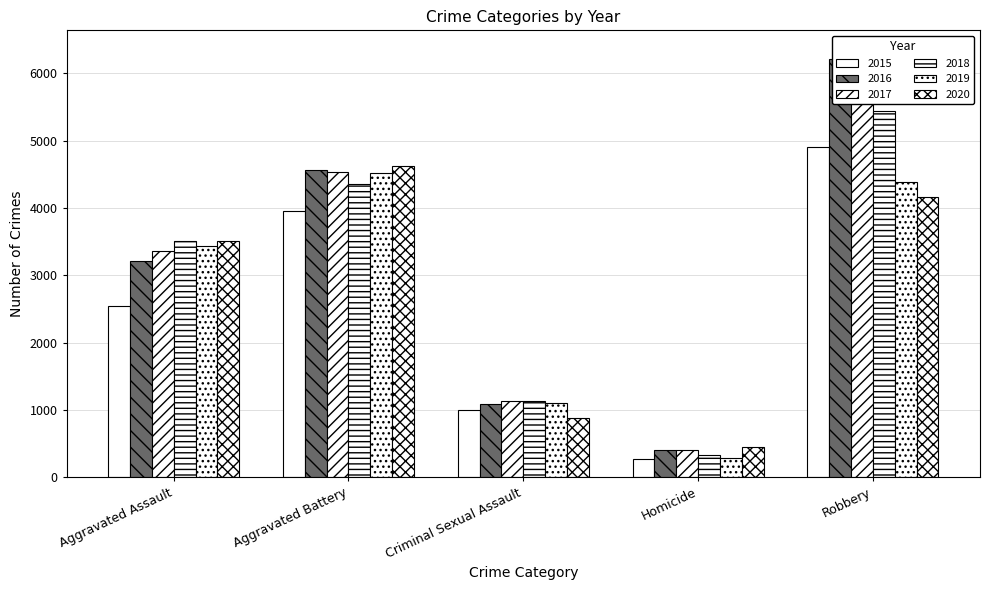

Rank the categories by 2018 value from lowest to highest.

Homicide, Criminal Sexual Assault, Aggravated Assault, Aggravated Battery, Robbery